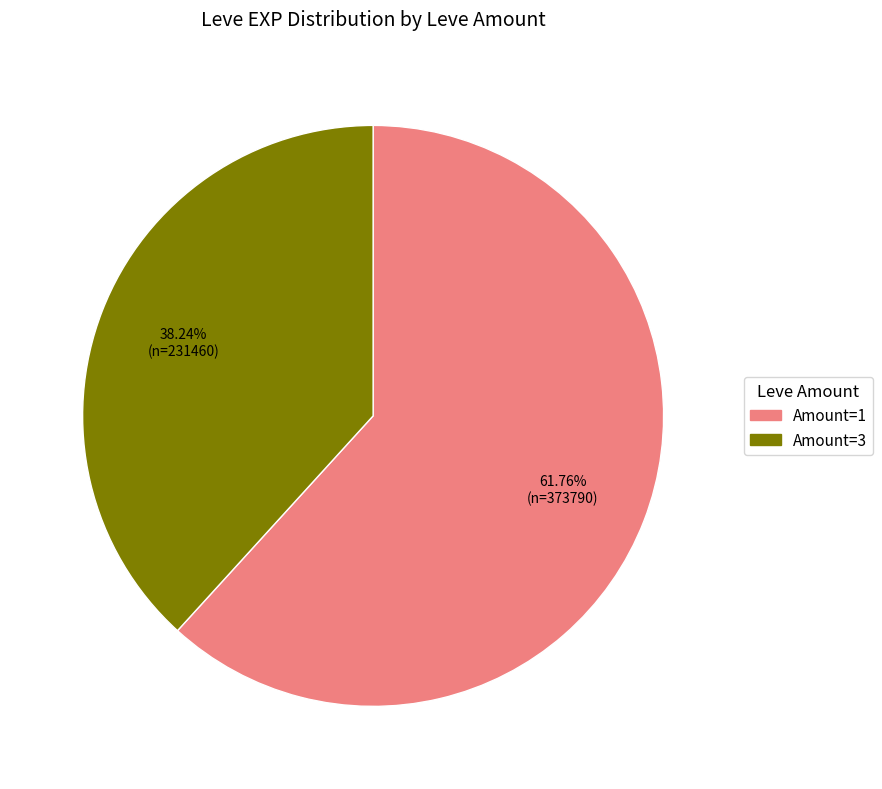

Is there a majority slice in this chart?

Yes